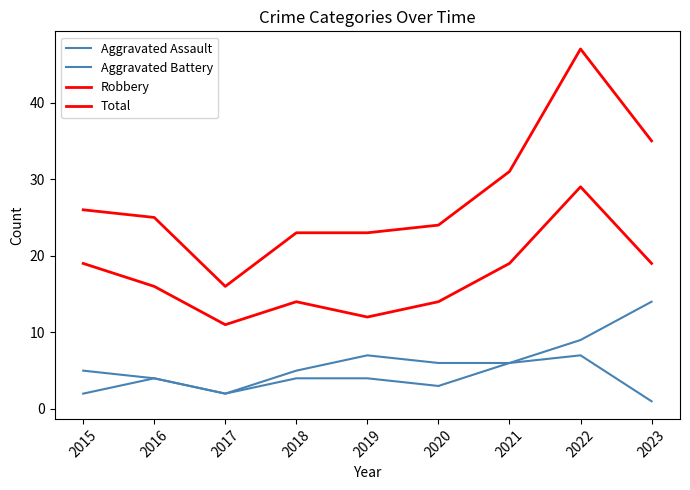

True or false: Robbery and Total intersect in this chart.

False